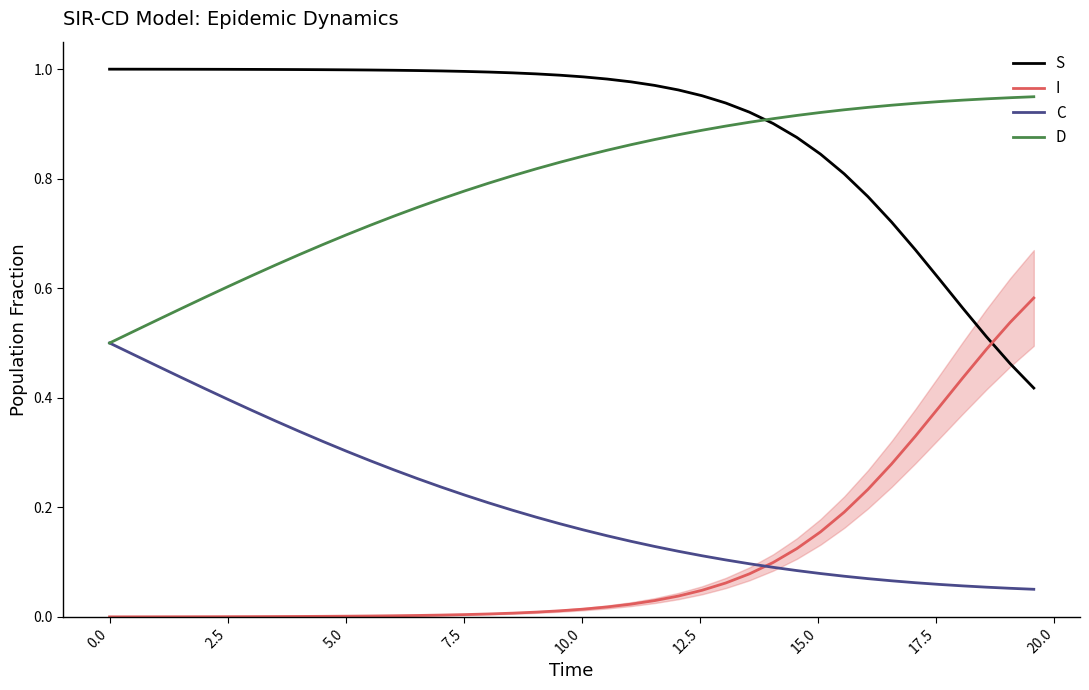

Which series has the largest total across all categories?

S